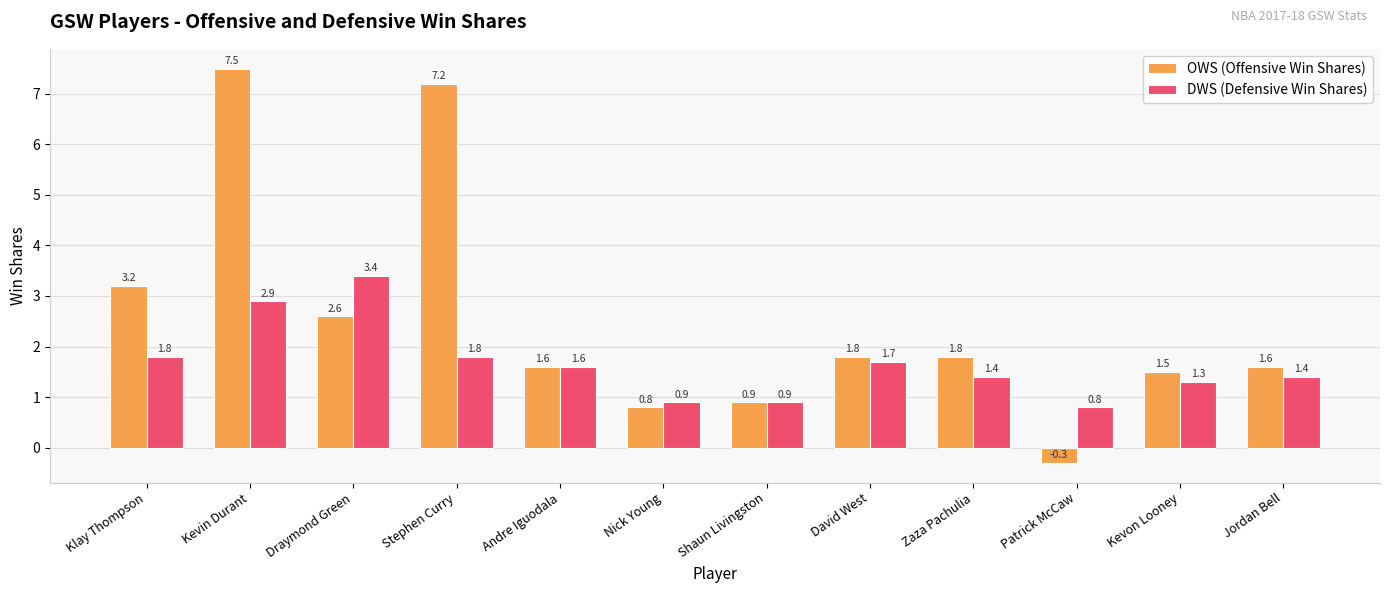

What is the lowest value of the DWS (Defensive Win Shares) series?

0.8